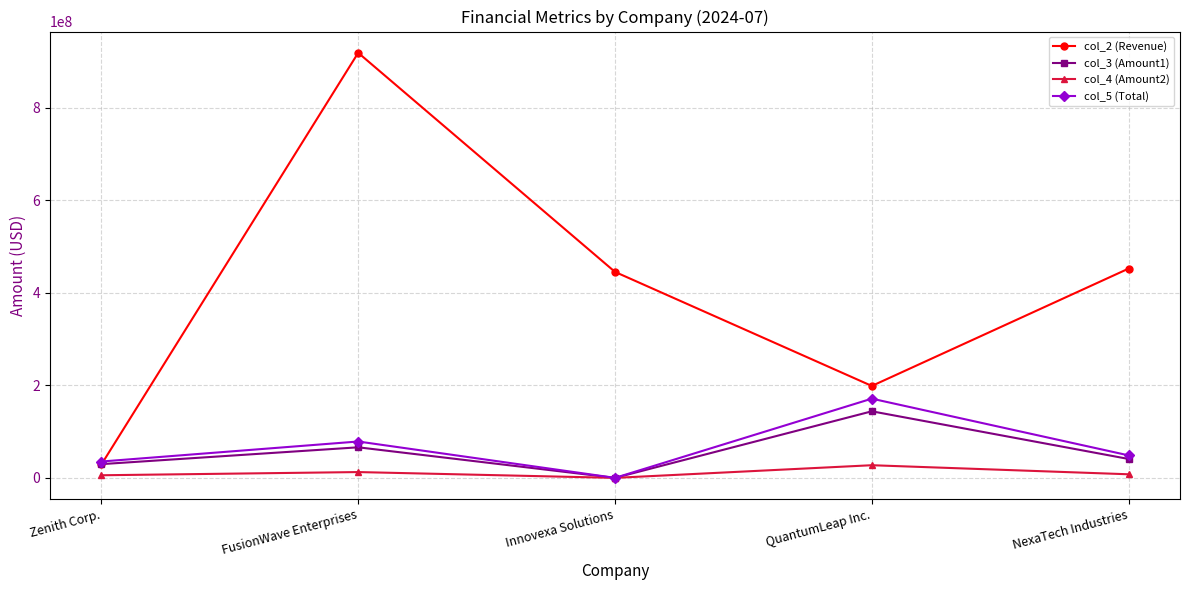

The col_4 (Amount2) series shows 7764435.5 at NexaTech Industries. True or false?

True